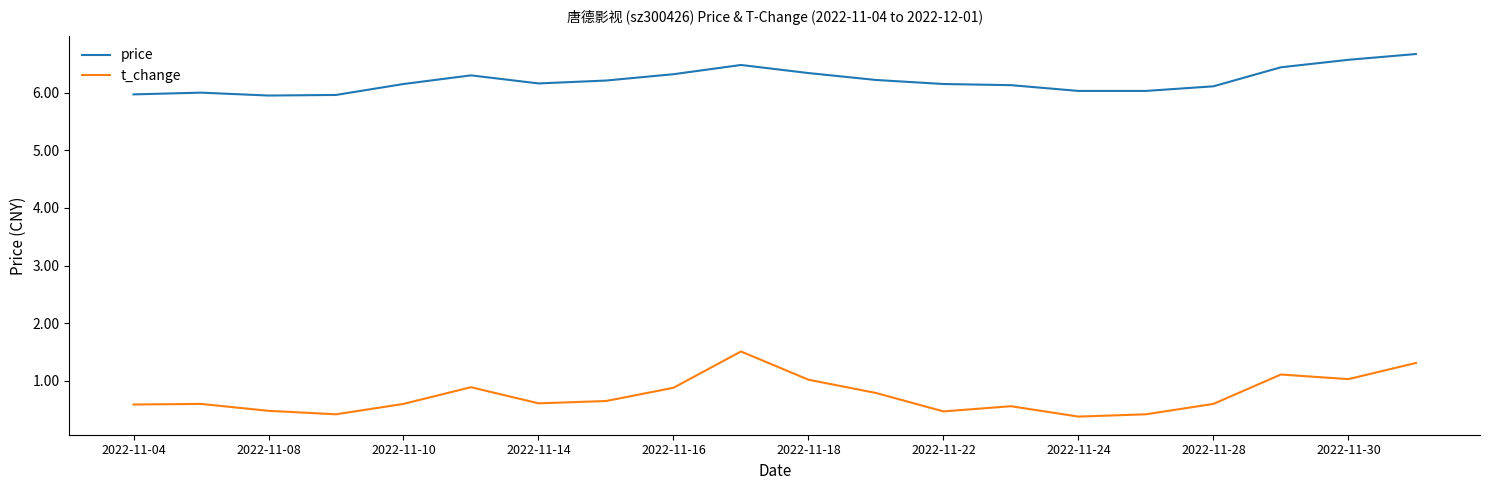

Which series has the widest spread of values?

t_change